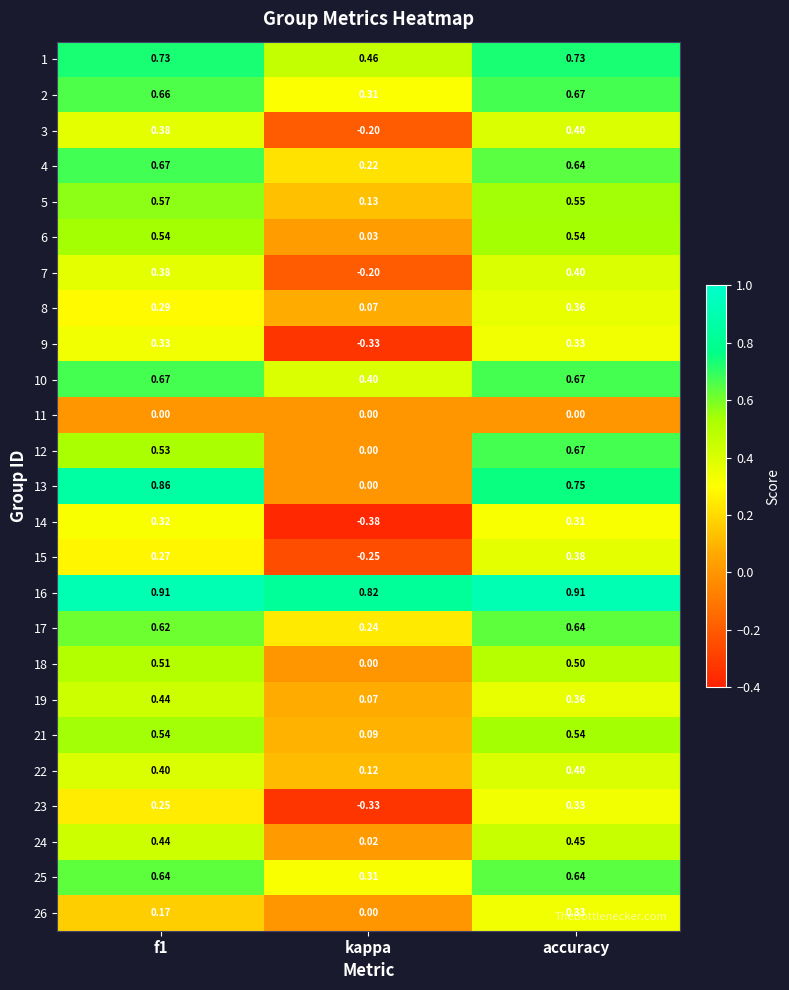

Which series has the largest total across all categories?

16